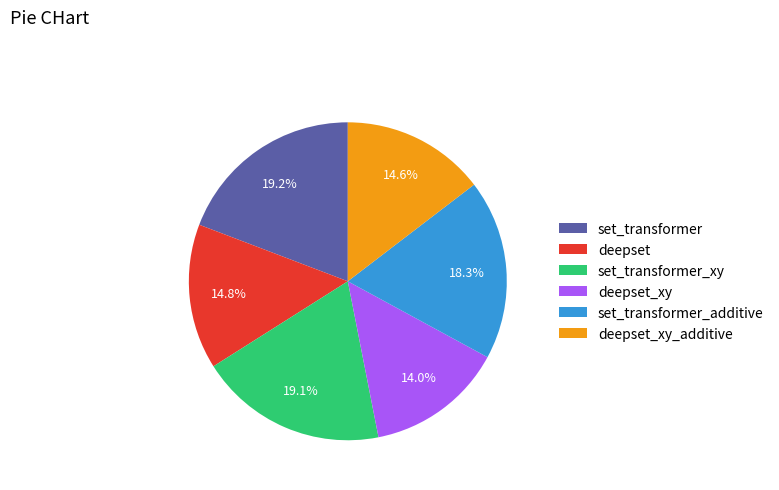

Is it true that set_transformer is 19% of the pie?

True